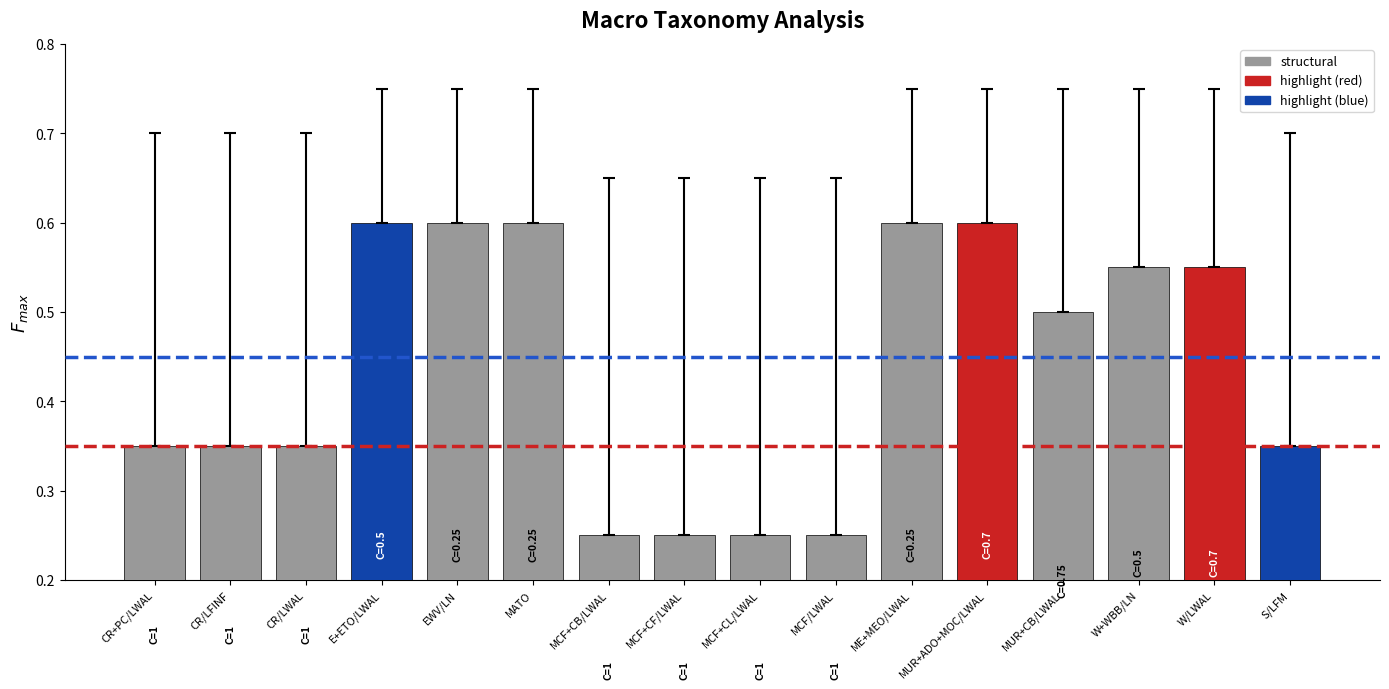

Between MUR+CB/LWAL and W/LWAL, which is larger?

W/LWAL